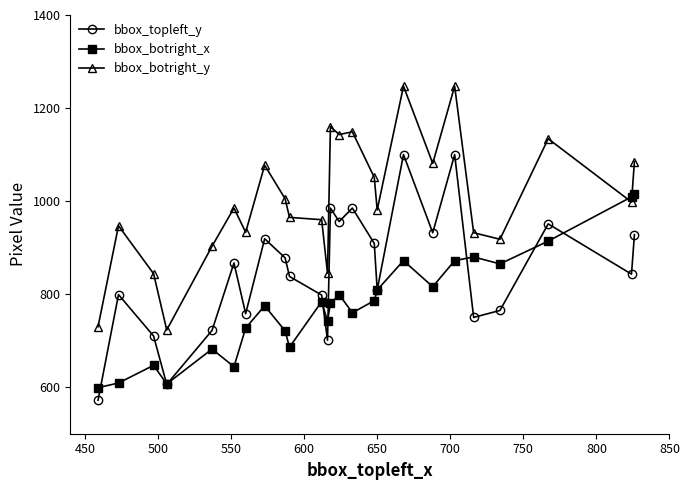

After their last crossing, which series has the higher values: bbox_botright_x or bbox_topleft_y?

bbox_botright_x